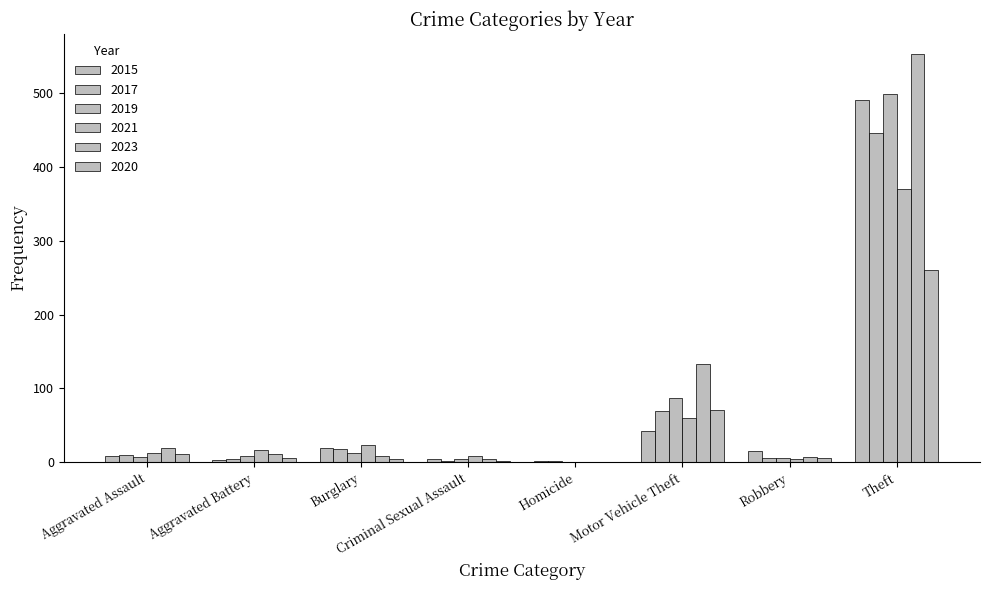

What is the difference between the 2019 values at Criminal Sexual Assault and Motor Vehicle Theft?

83